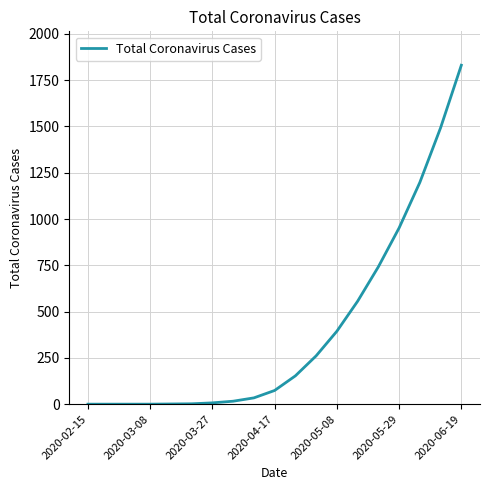

What is the difference between the second highest and second lowest values?

1493